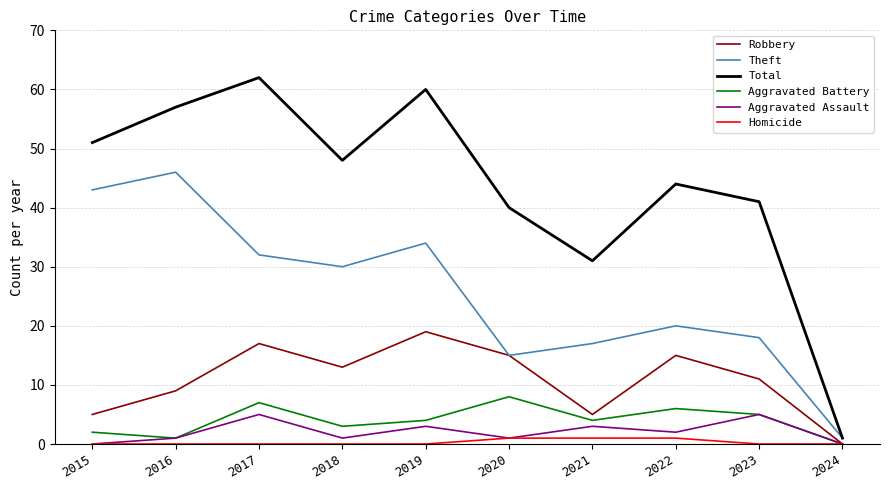

At which label does Aggravated Assault first exceed 2?

2017